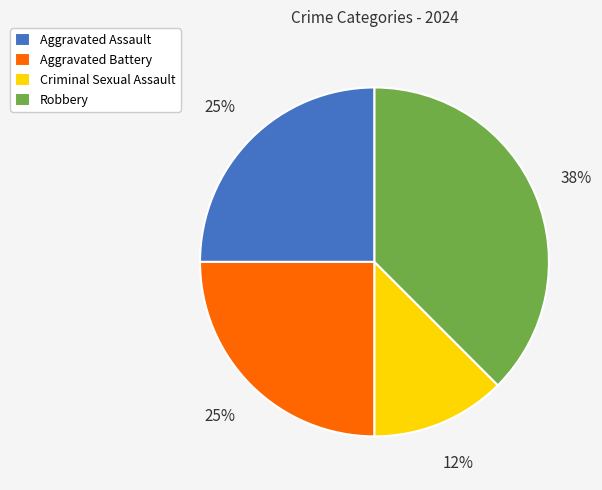

Is it true that Criminal Sexual Assault is 1% of the pie?

False